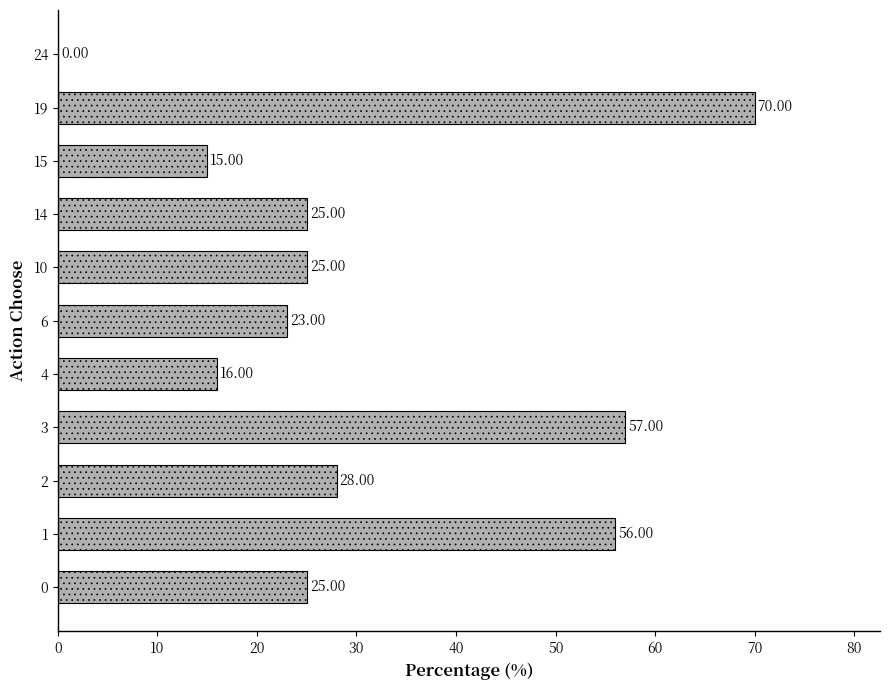

What is the change in value from 2 to 3?

+29.0